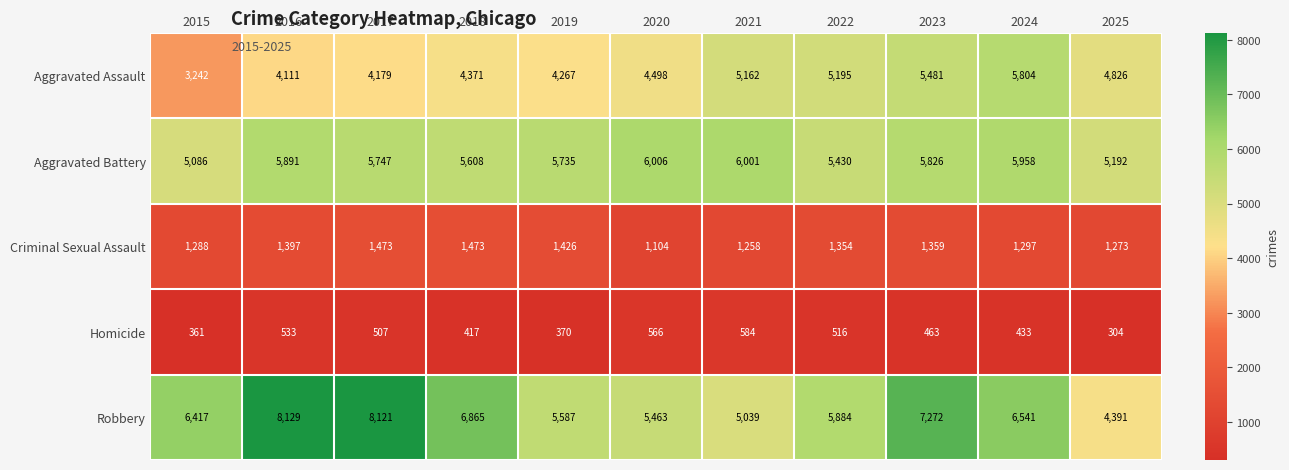

What is the spread (max minus min) of values at 2017?

7614